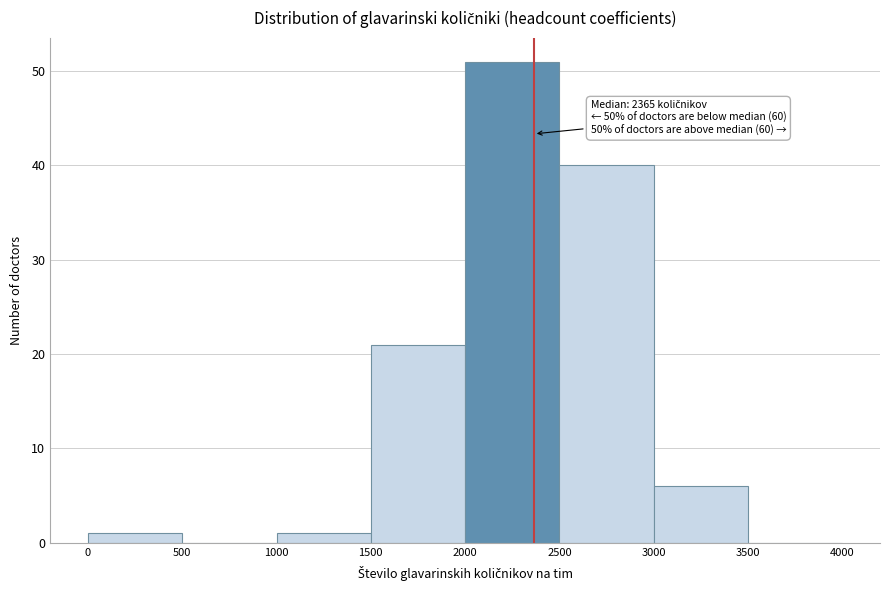

Over which range of the x-axis is the bar tallest?

2000 to 2500